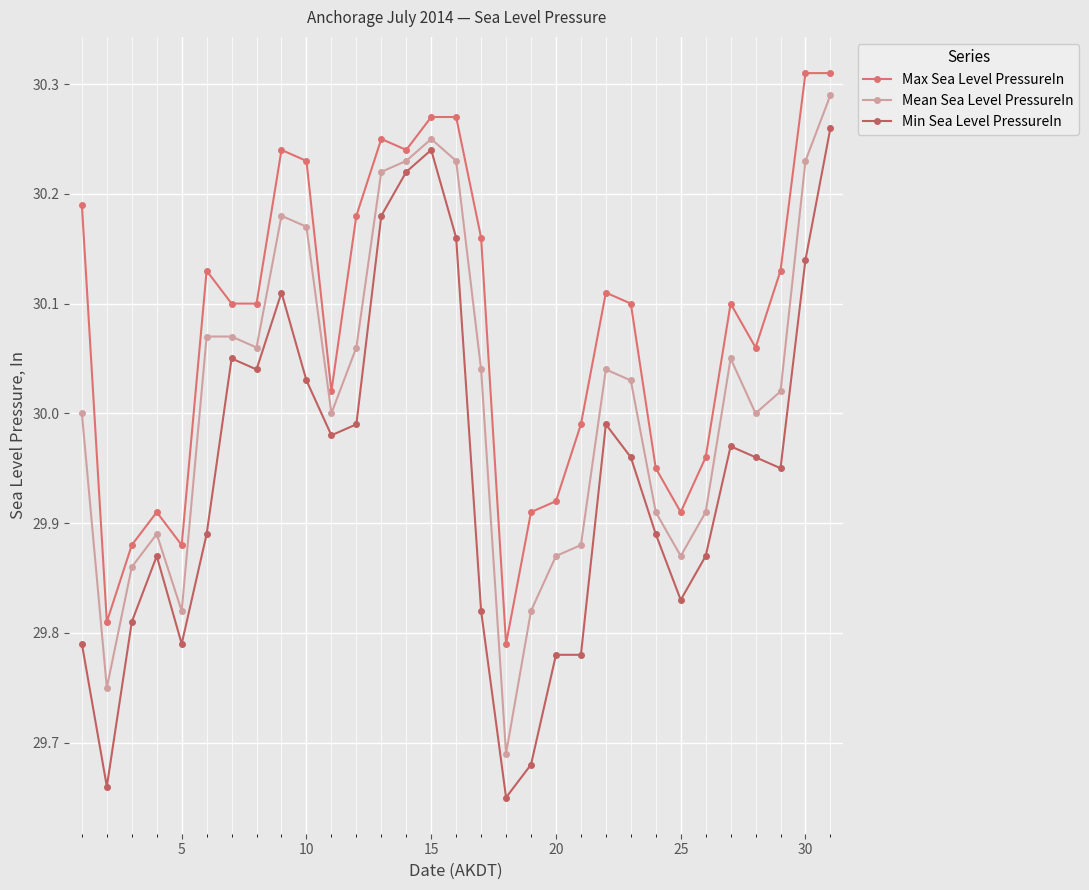

What is the difference between the second highest and minimum values in the Min Sea Level PressureIn series?

0.6